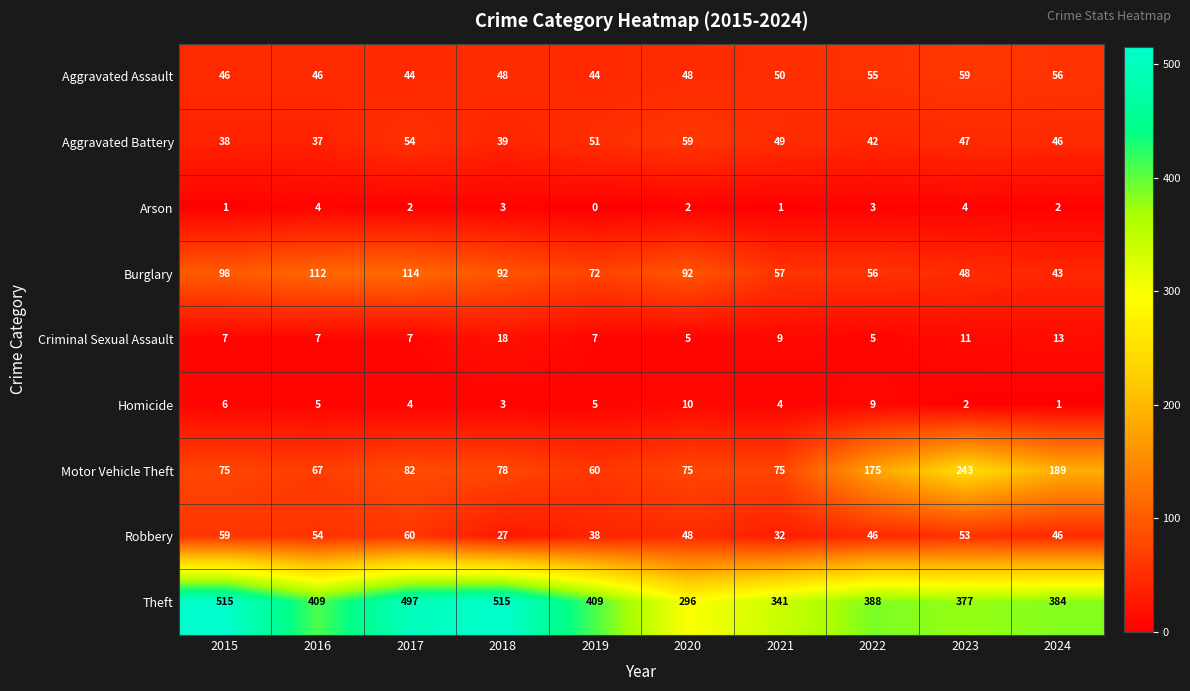

At which label does Homicide first exceed 5?

2015